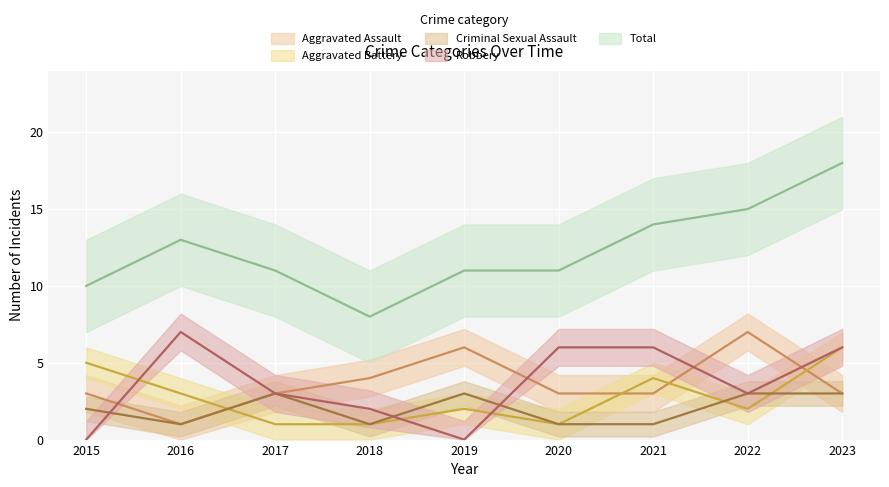

What is the value of the Criminal Sexual Assault point at the 1st from the left?

2